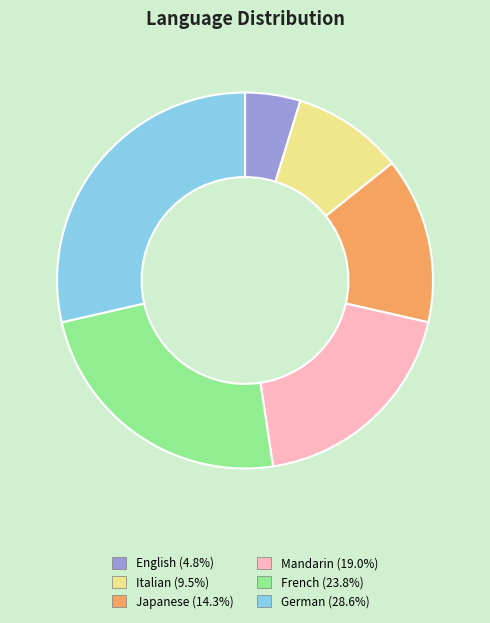

Which has a higher value, Italian or Japanese?

Japanese